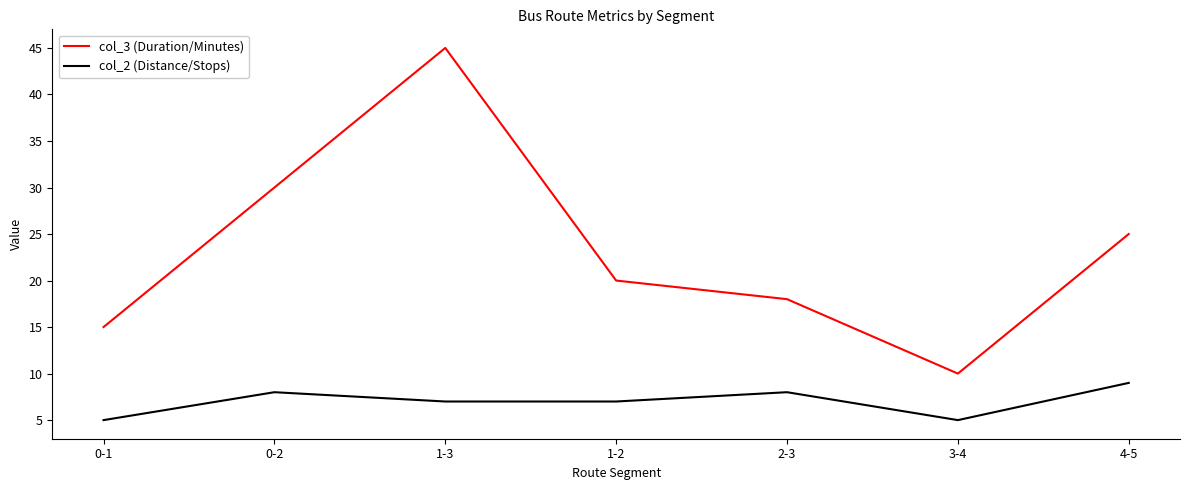

Reading left to right, extract all data points from this chart.

col_3 (Duration/Minutes): 0-1=15	0-2=30	1-3=45	1-2=20	2-3=18	3-4=10	4-5=25
col_2 (Distance/Stops): 0-1=5	0-2=8	1-3=7	1-2=7	2-3=8	3-4=5	4-5=9